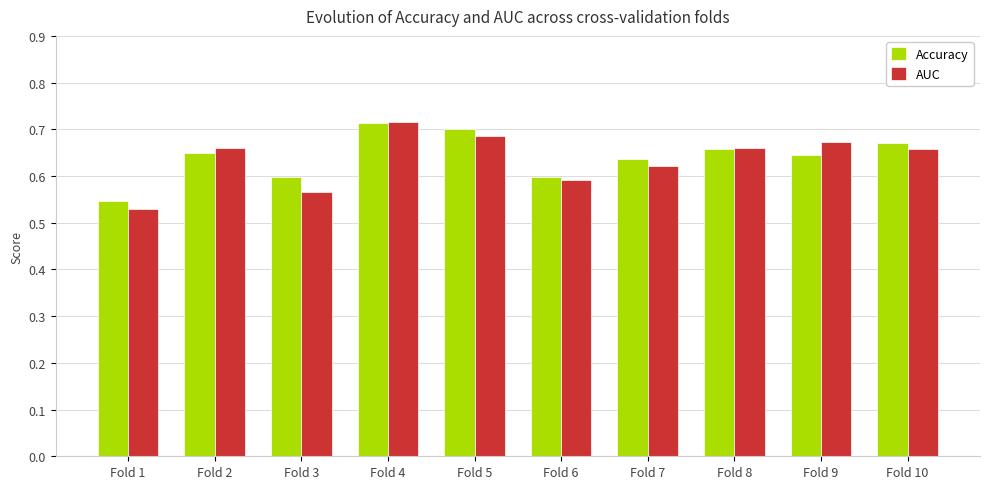

At Fold 5, list the series in order from smallest to largest.

AUC, Accuracy